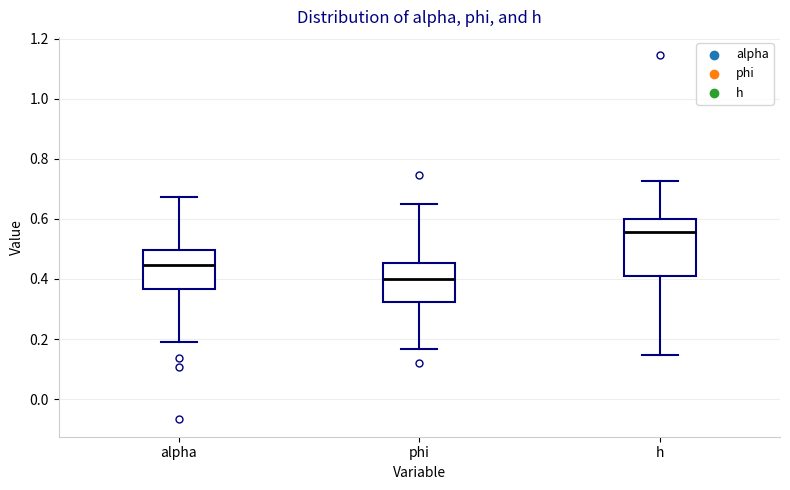

Reading left to right, transcribe this box plot: for each box, give where its median line is, the range the box spans, and where its two whiskers end, as read against the y-axis. The values are not printed on the chart, so give them approximately, as read against the axis.

alpha: median 0.44, box 0.36 to 0.50, whiskers 0.18 to 0.68
phi: median 0.40, box 0.32 to 0.46, whiskers 0.16 to 0.64
h: median 0.56, box 0.42 to 0.60, whiskers 0.14 to 0.72